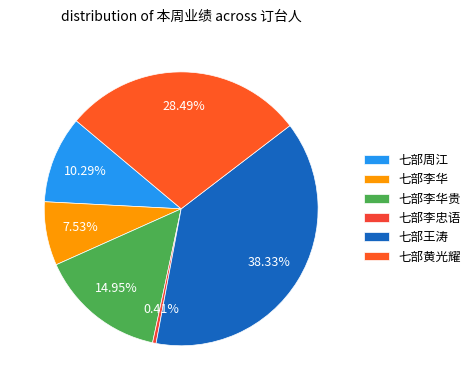

What percentage is the 七部王涛 slice, to the nearest percent?

38%